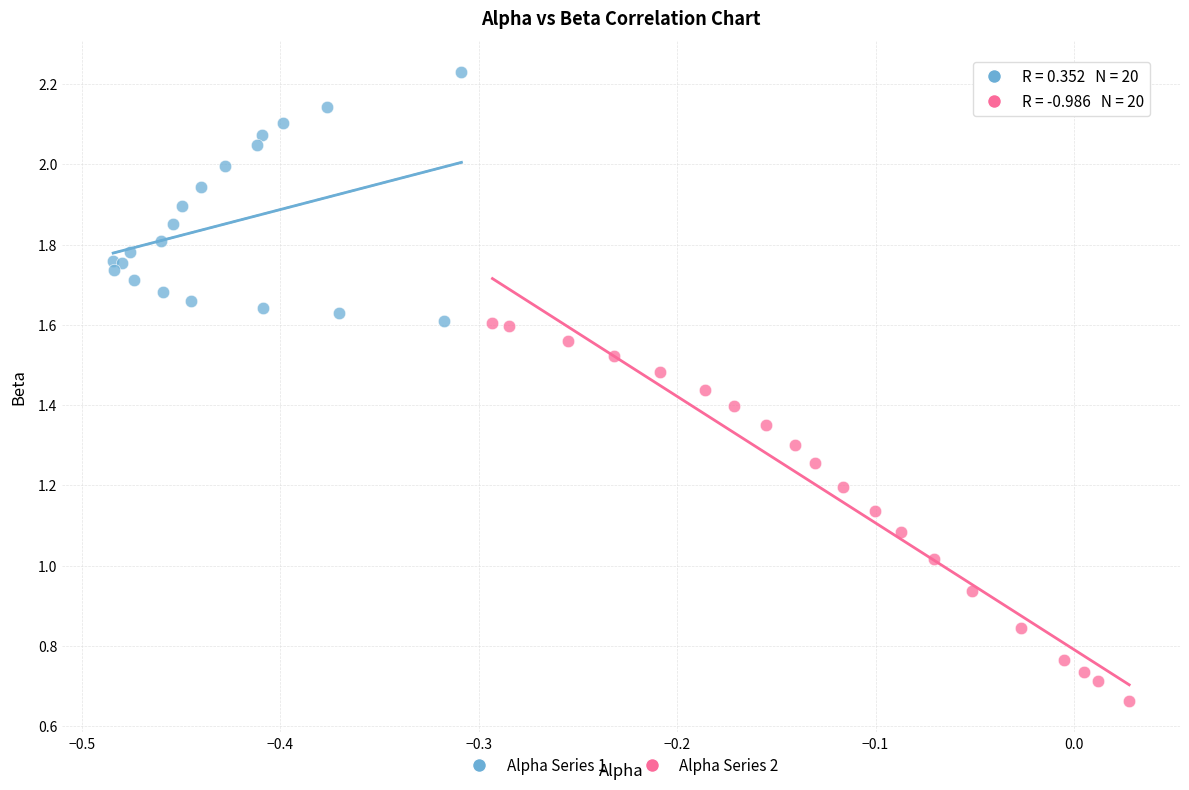

Which series has the largest Y range (max minus min)?

Alpha Series 2